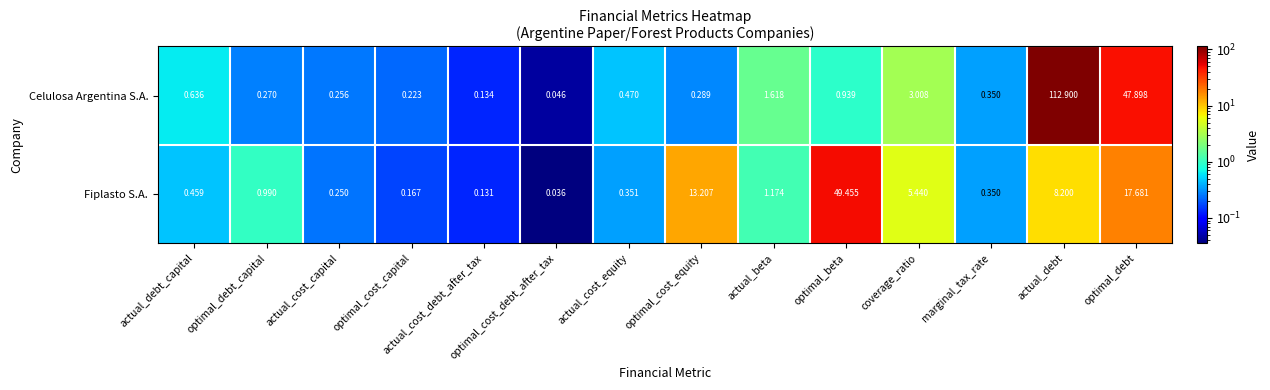

At which category does the chart reach its minimum across all series?

optimal_cost_debt_after_tax